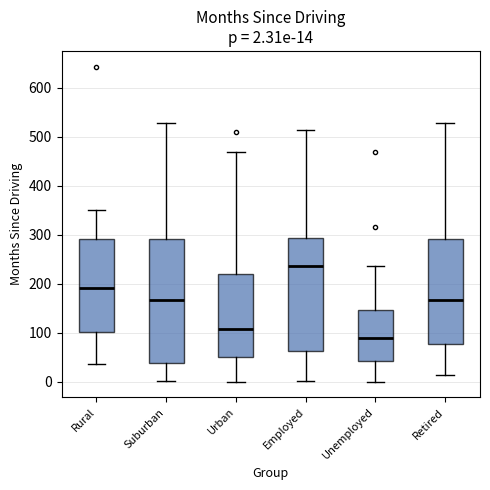

Which box's median line is the highest?

Employed